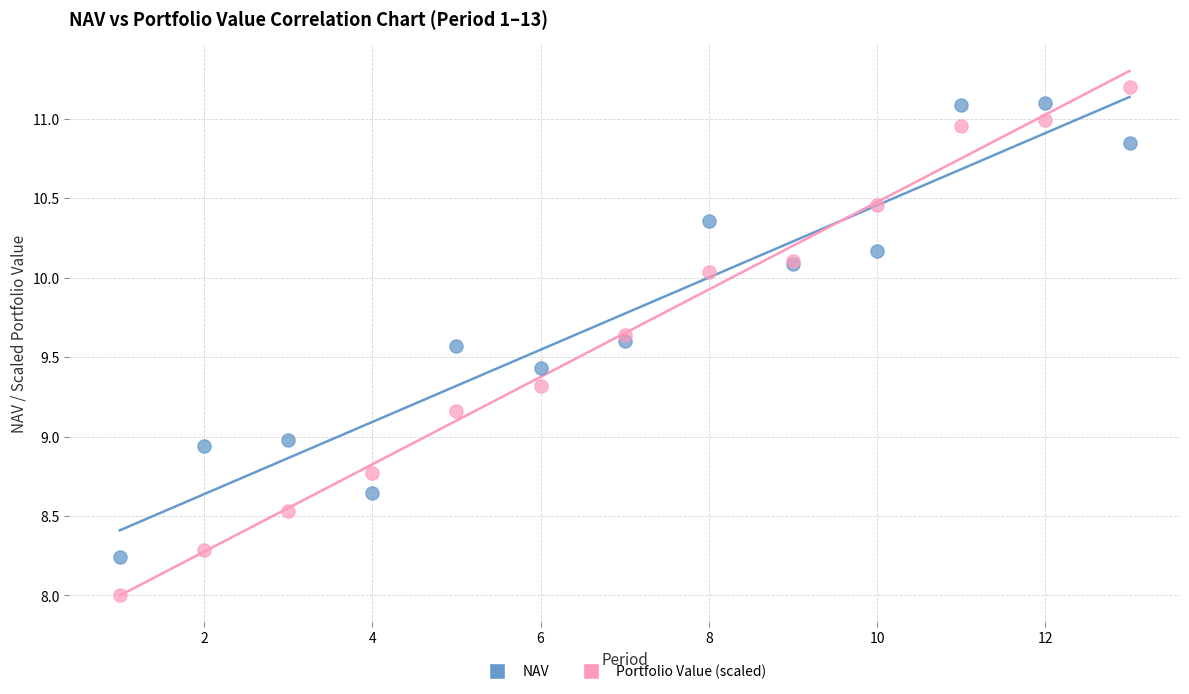

Which series has the largest Y range (max minus min)?

Portfolio Value (scaled)